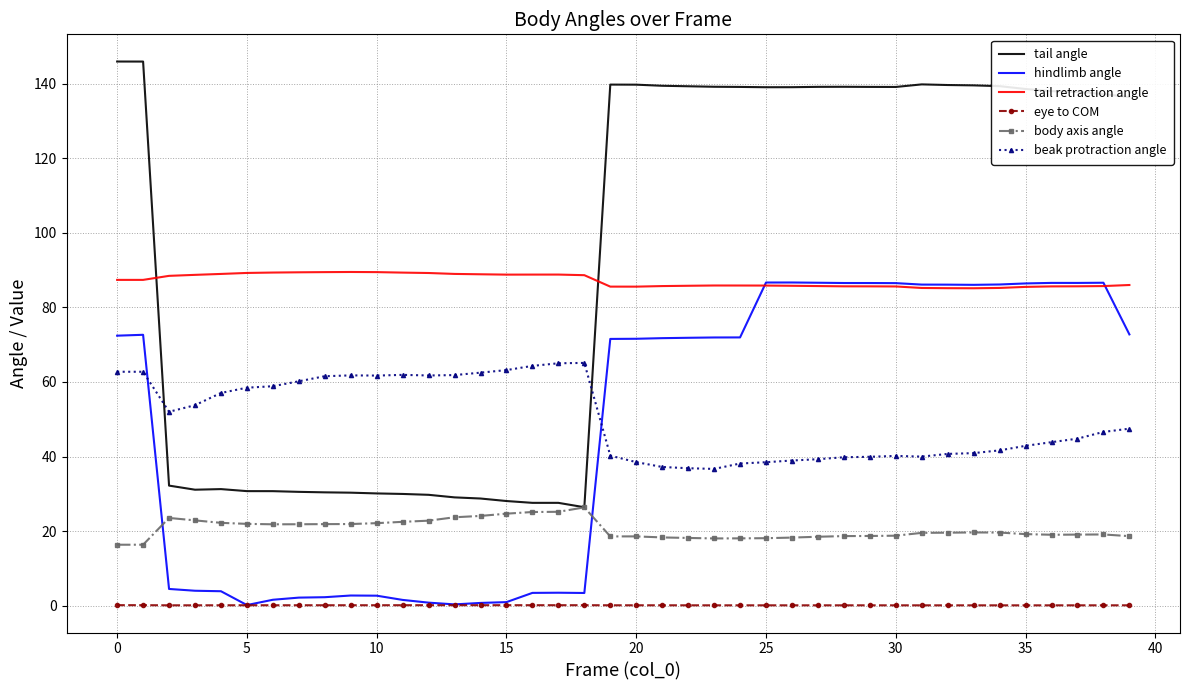

What is the maximum value for beak protraction angle?

65.1